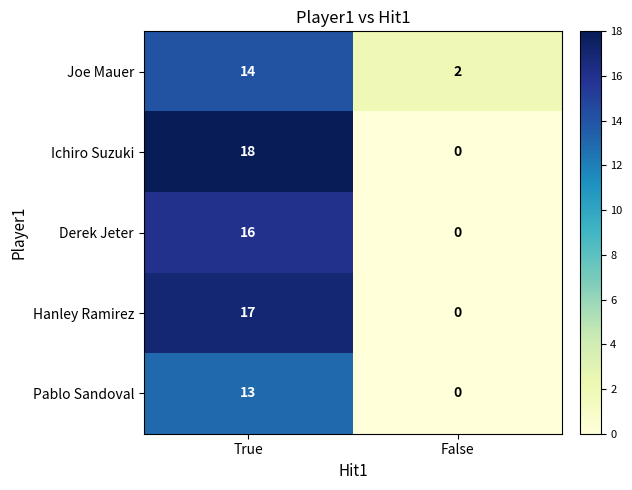

The value of Derek Jeter at False is -8. True or false?

False